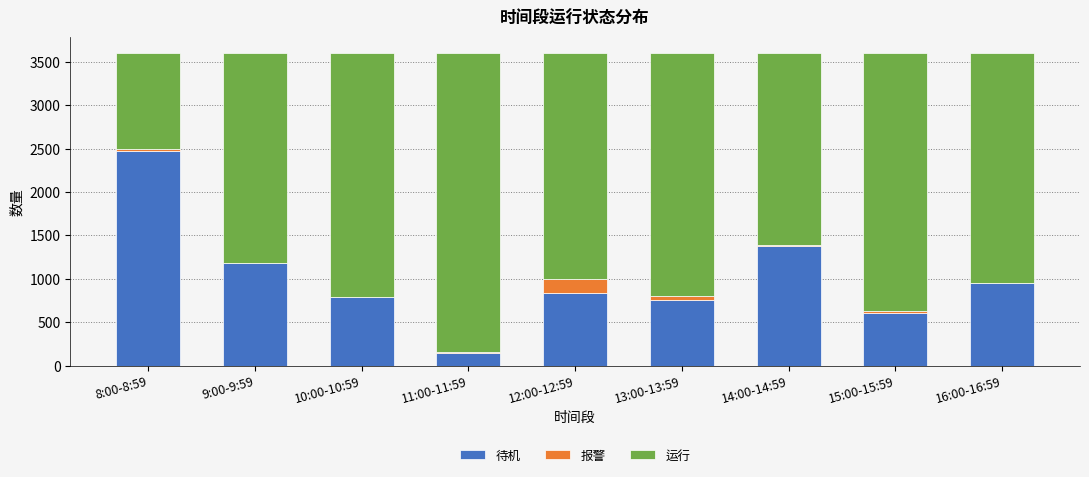

The 待机 series shows 246 at 15:00-15:59. True or false?

False